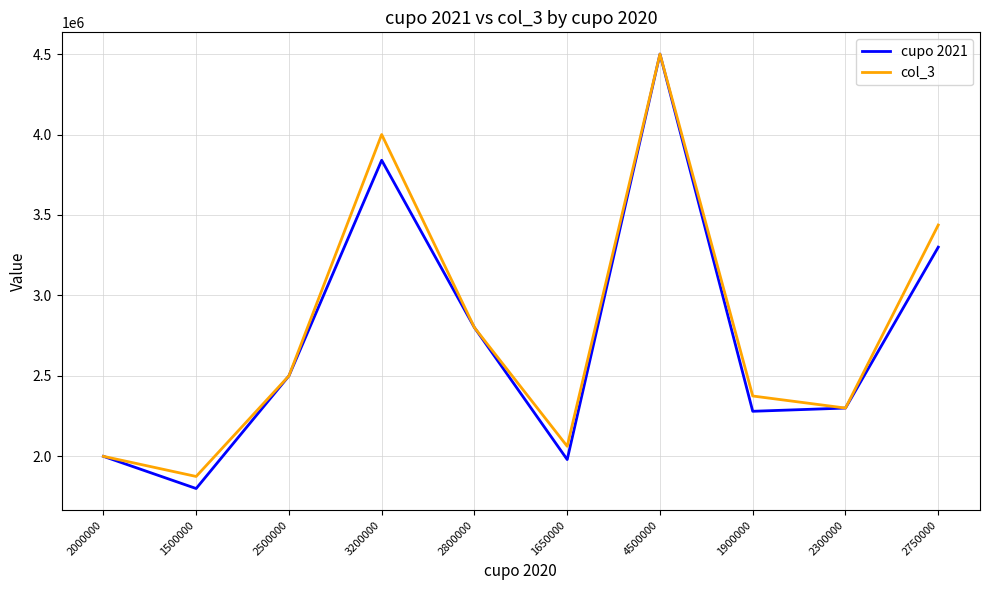

At which category is the sum across all series the highest?

4500000